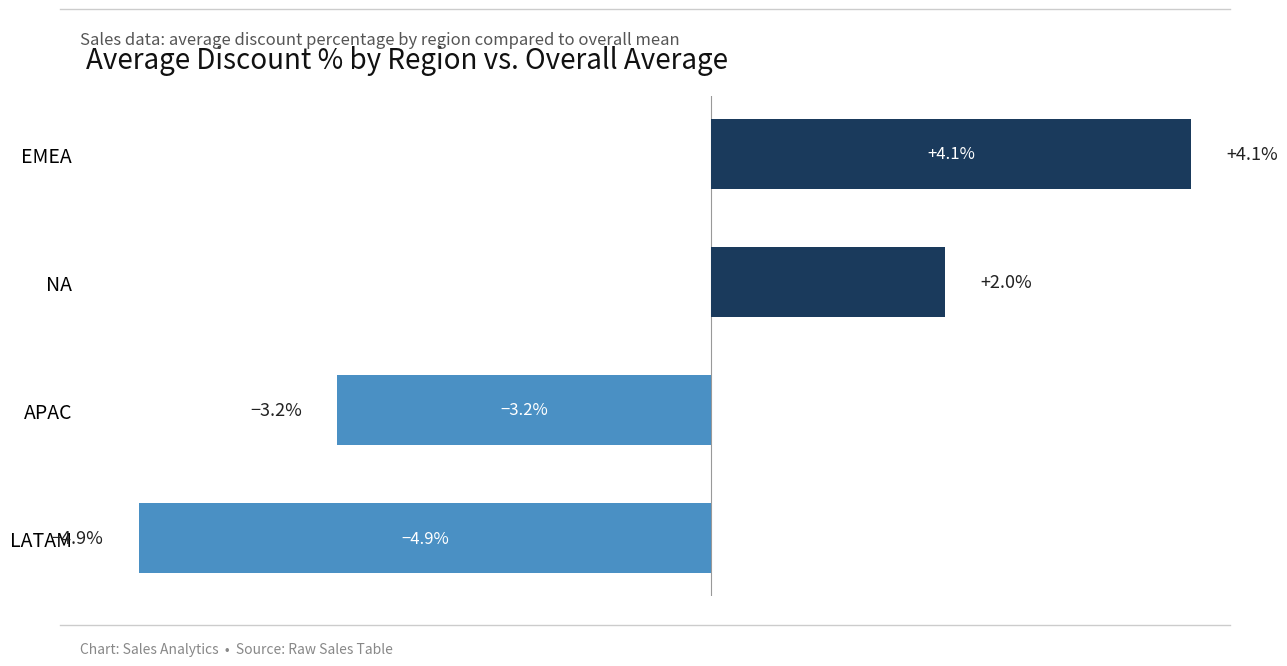

At which label is the value closest to 0?

NA